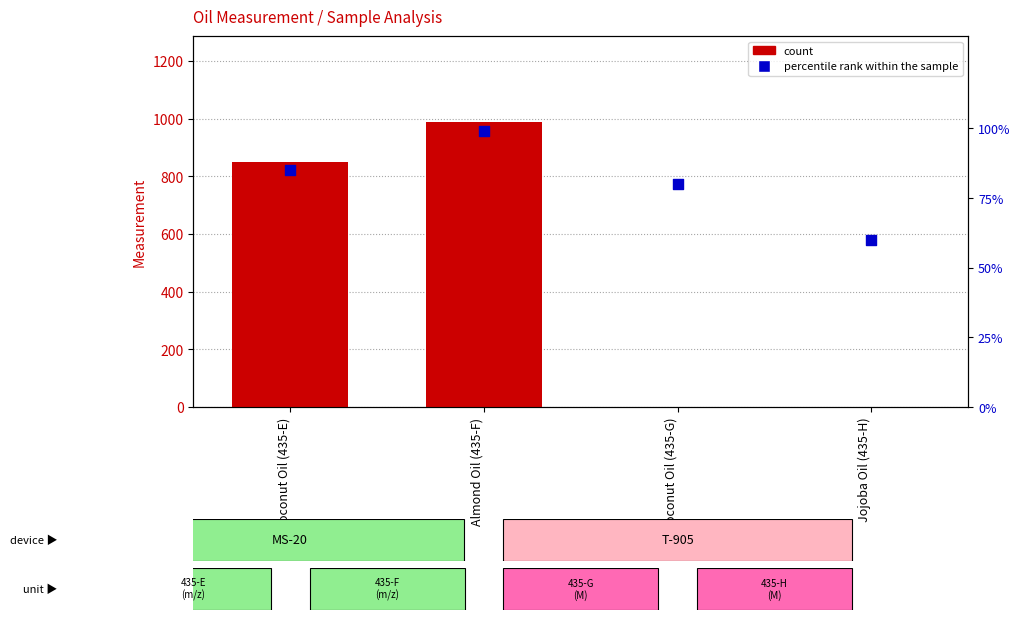

At which category is the sum across all series the highest?

Almond Oil (435-F)